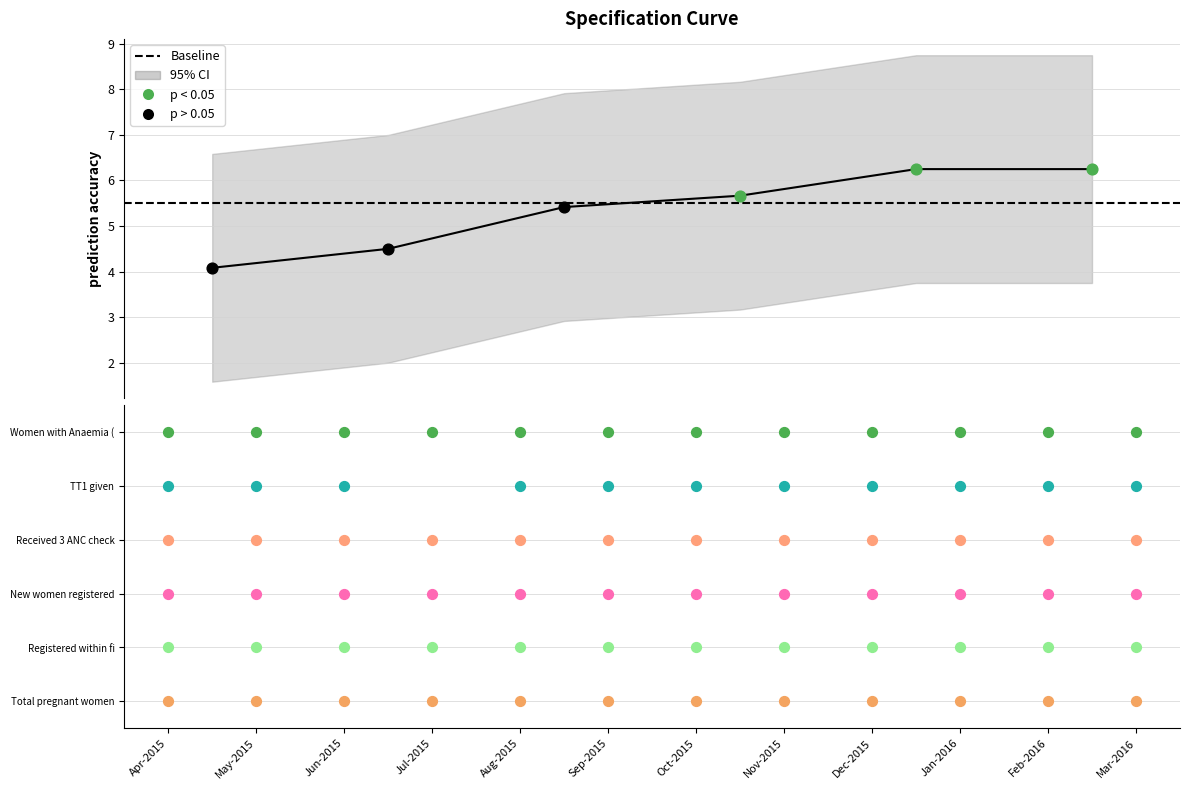

At how many categories does at least one series exceed 1?

12